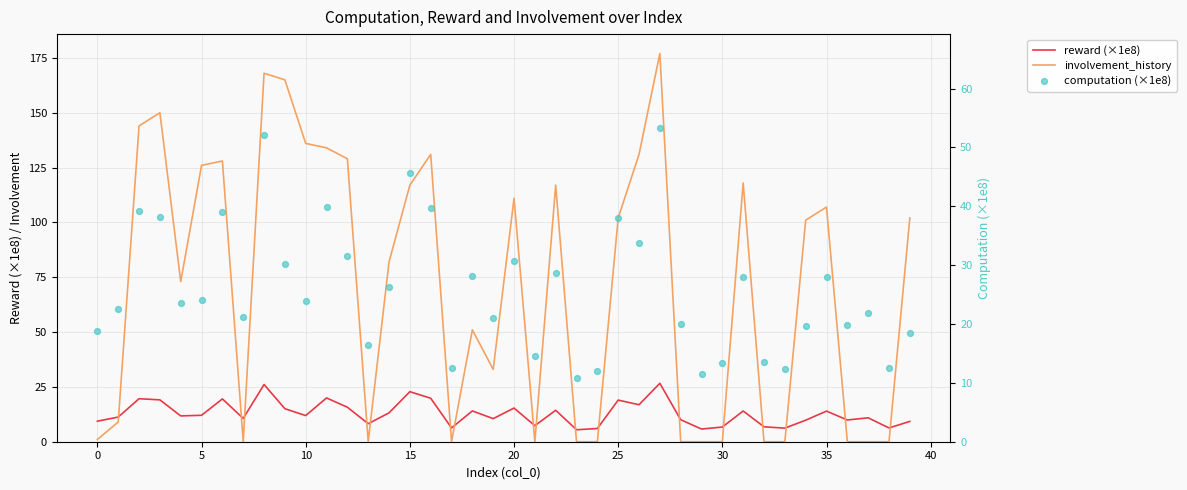

Is the value of computation (×1e8) at 24 greater than the value of reward (×1e8) at 39?

Yes